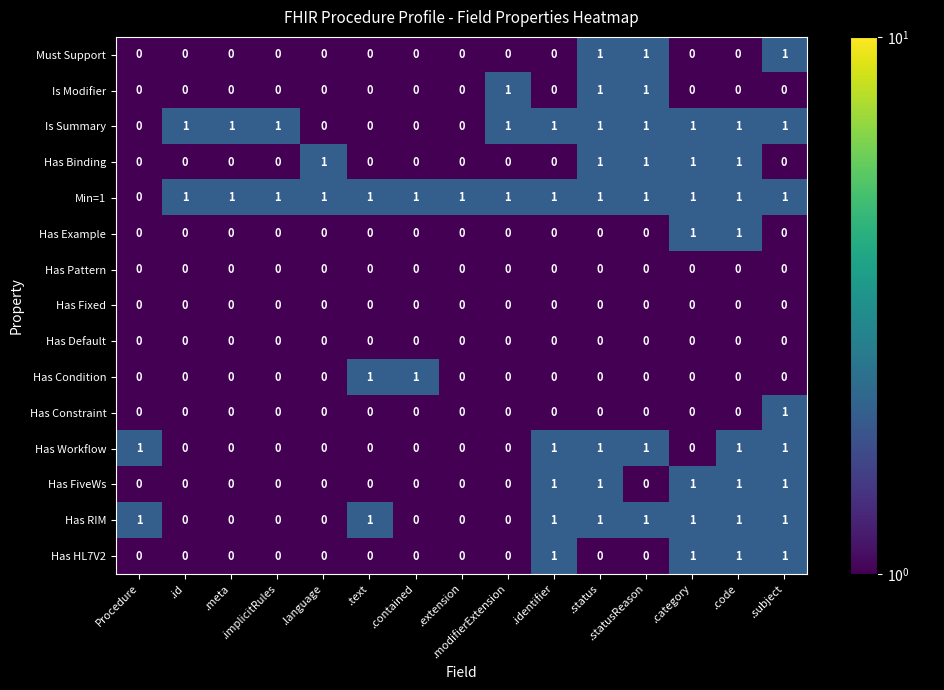

How many Is Modifier values are between 0 and 1?

15